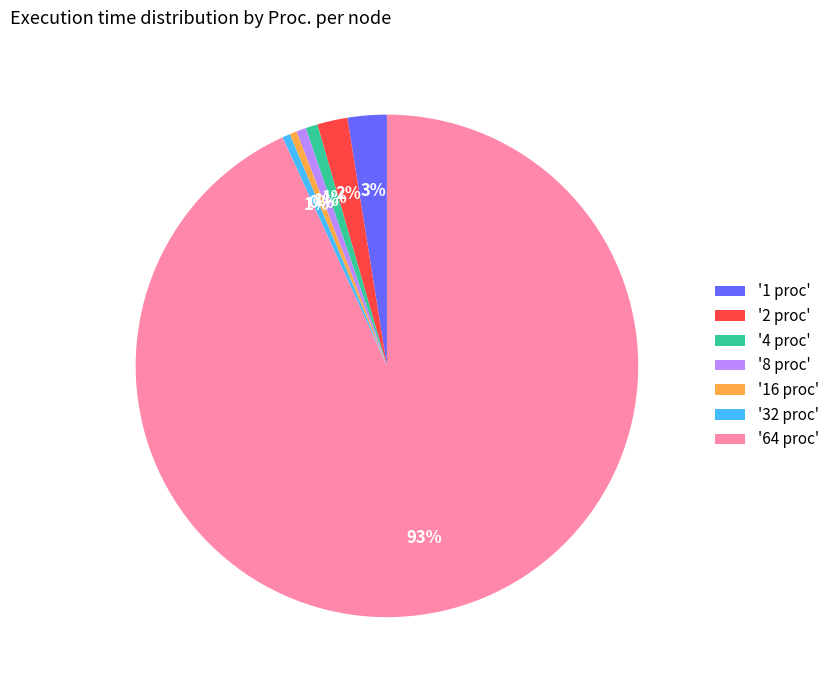

The '2 proc' slice represents 2% of the pie. True or false?

True